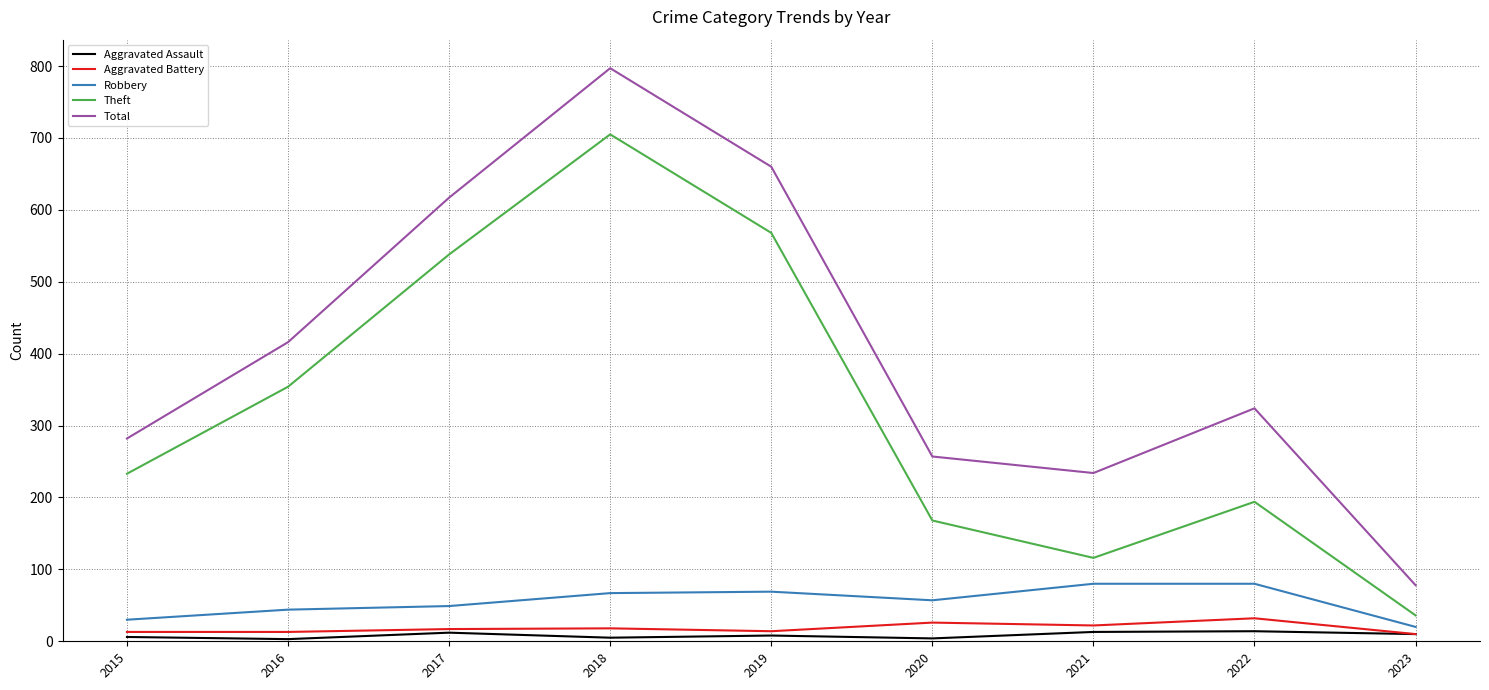

What are all the series names shown in the legend?

Aggravated Assault, Aggravated Battery, Robbery, Theft, Total